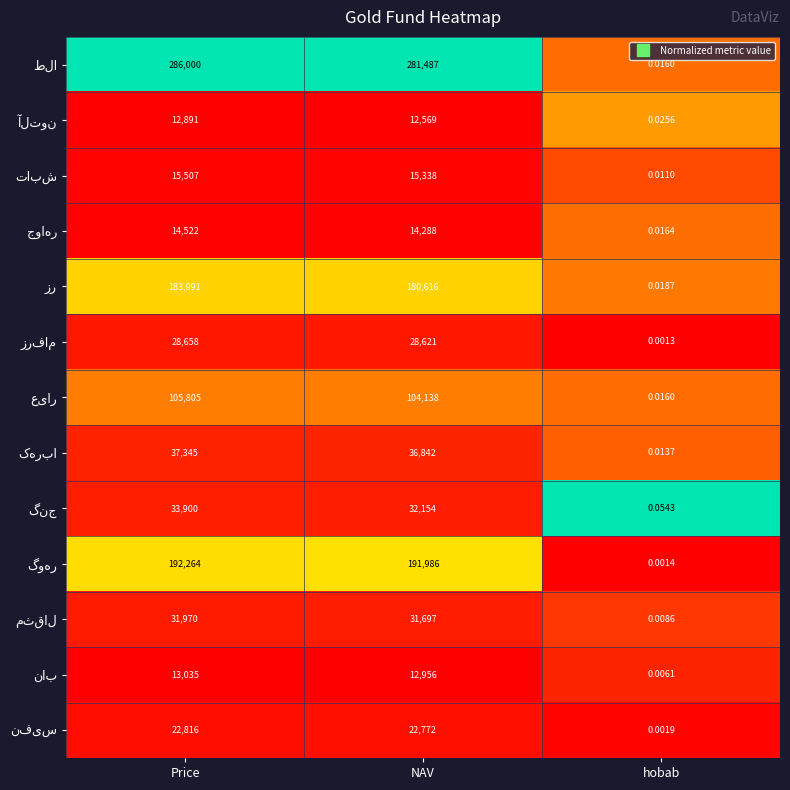

Which label corresponds to the largest value in the chart?

Price